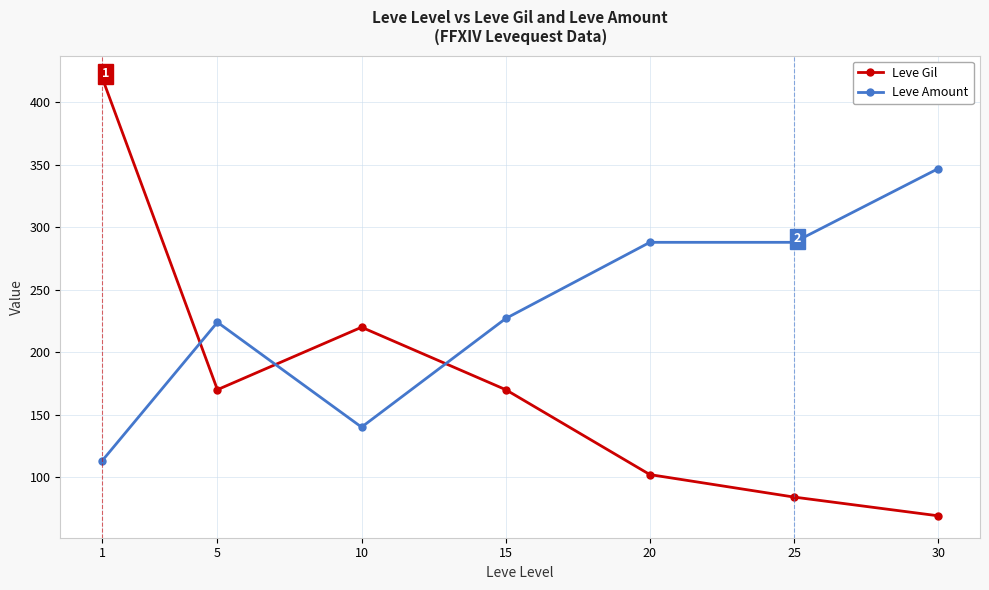

Reading left to right, transcribe all the data shown in this chart.

Leve Gil: 420	170	220	170	102	84	69
Leve Amount: 113	224	140	227	288	288	347